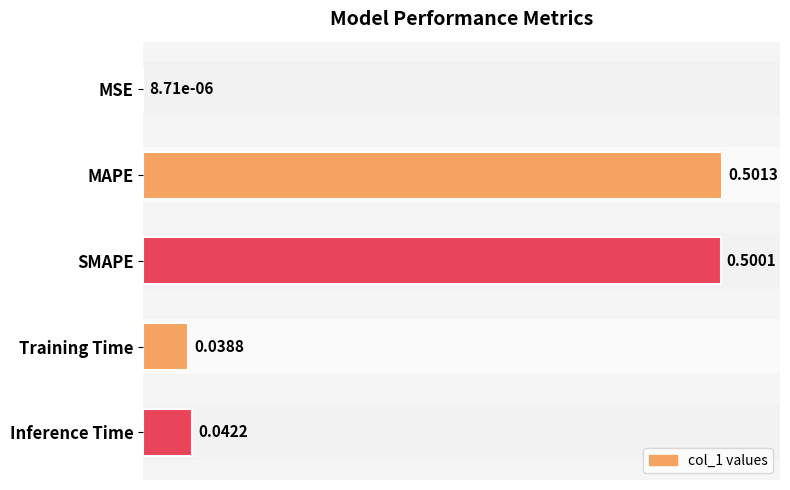

What is the ratio of the value at SMAPE to the value at MAPE?

1.0